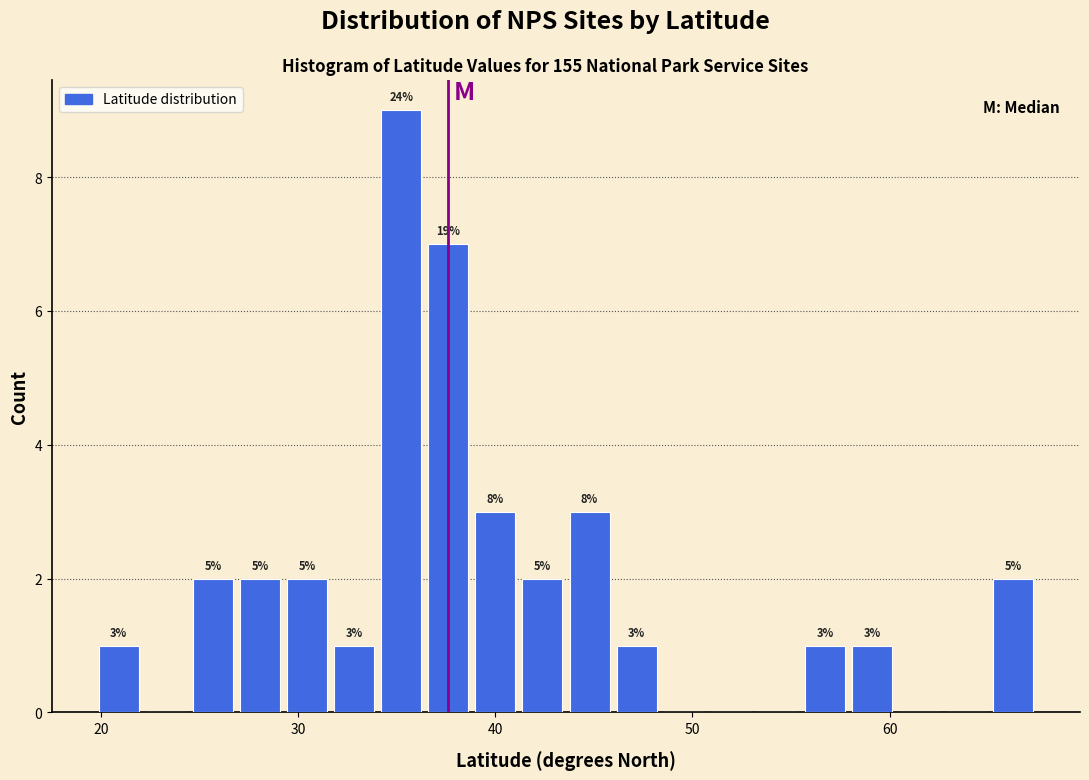

Around what value on the x-axis is the tallest bar? Give the approximate position of its centre, as read against the axis.

35